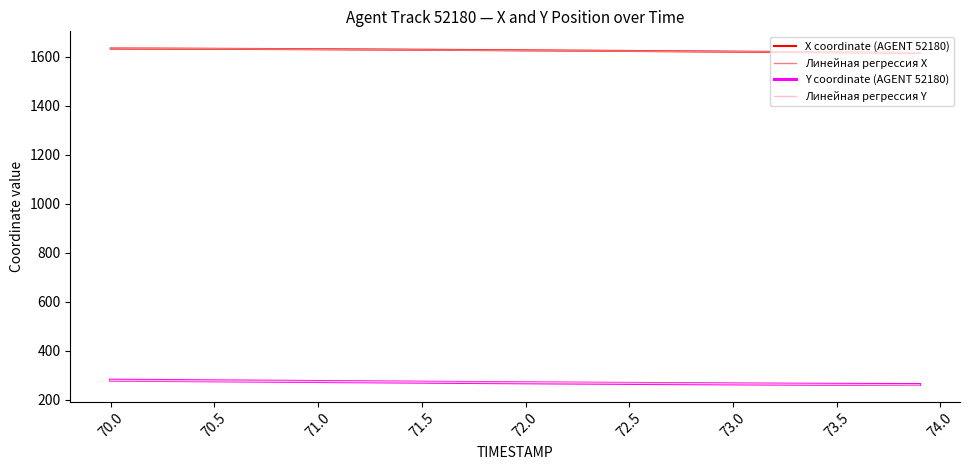

What is the minimum value for Линейная регрессия Y?

259.8